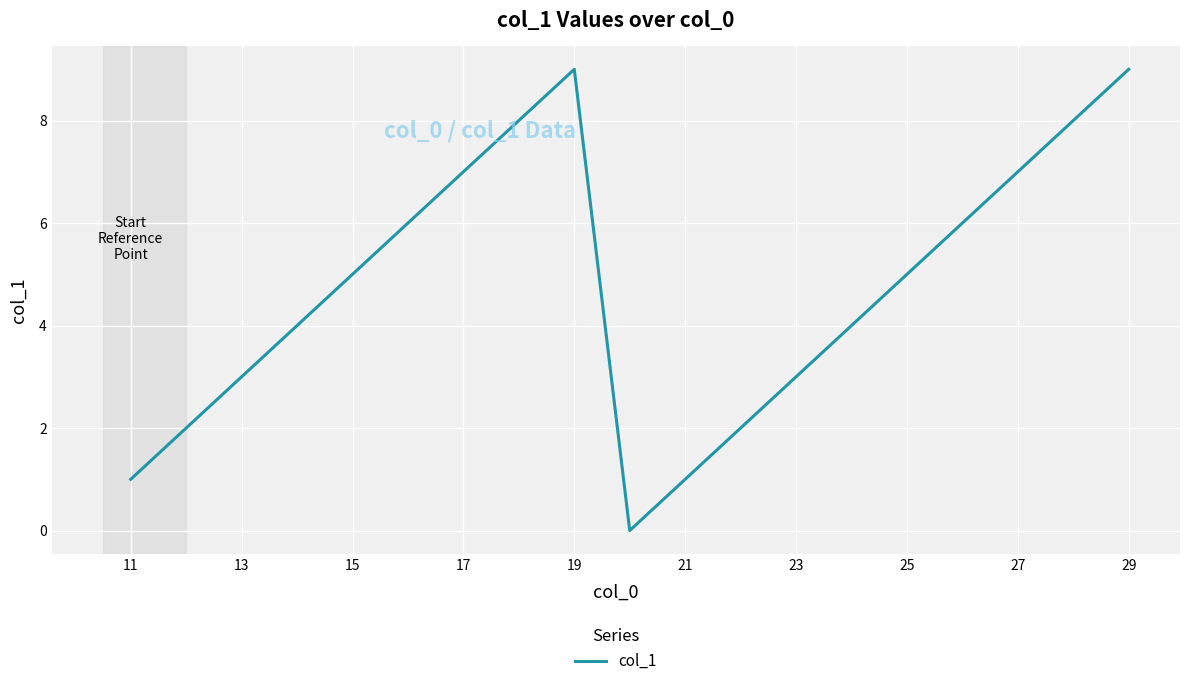

What is the greatest value displayed?

9